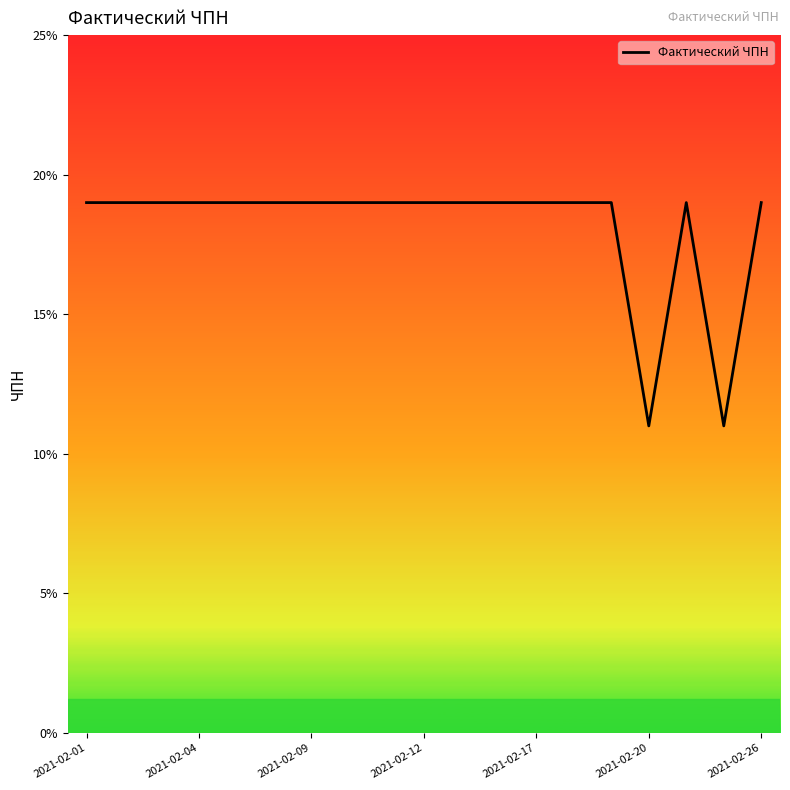

What is the greatest value displayed?

19